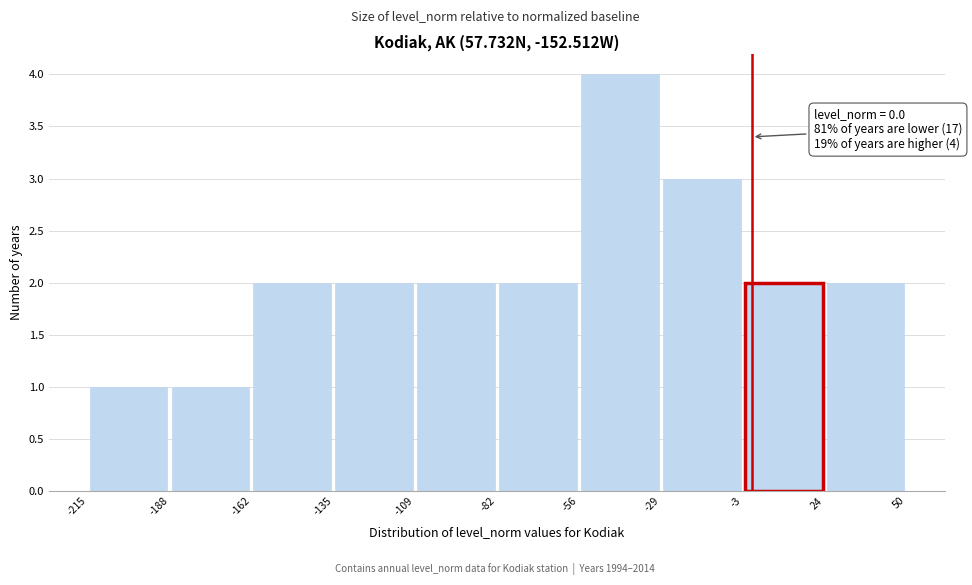

Which range on the x-axis has the tallest bar?

-56 to -29